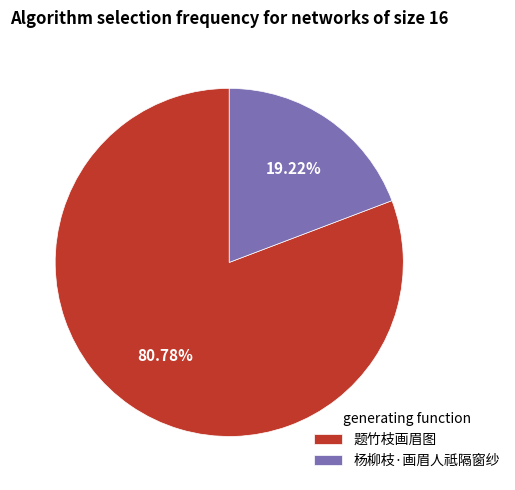

Which slice is the largest?

题竹枝画眉图